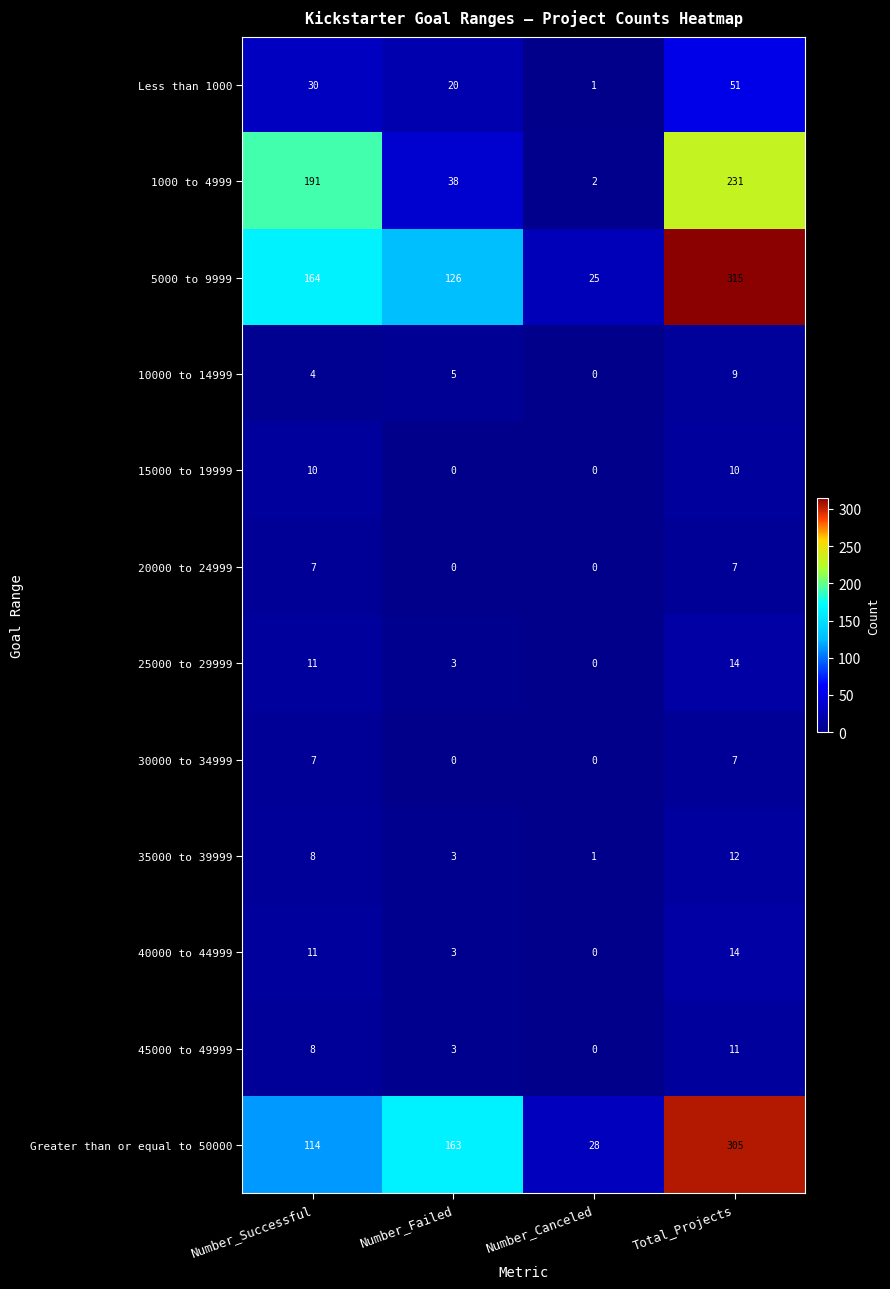

Rank the categories by 1000 to 4999 value from lowest to highest.

Number_Canceled, Number_Failed, Number_Successful, Total_Projects